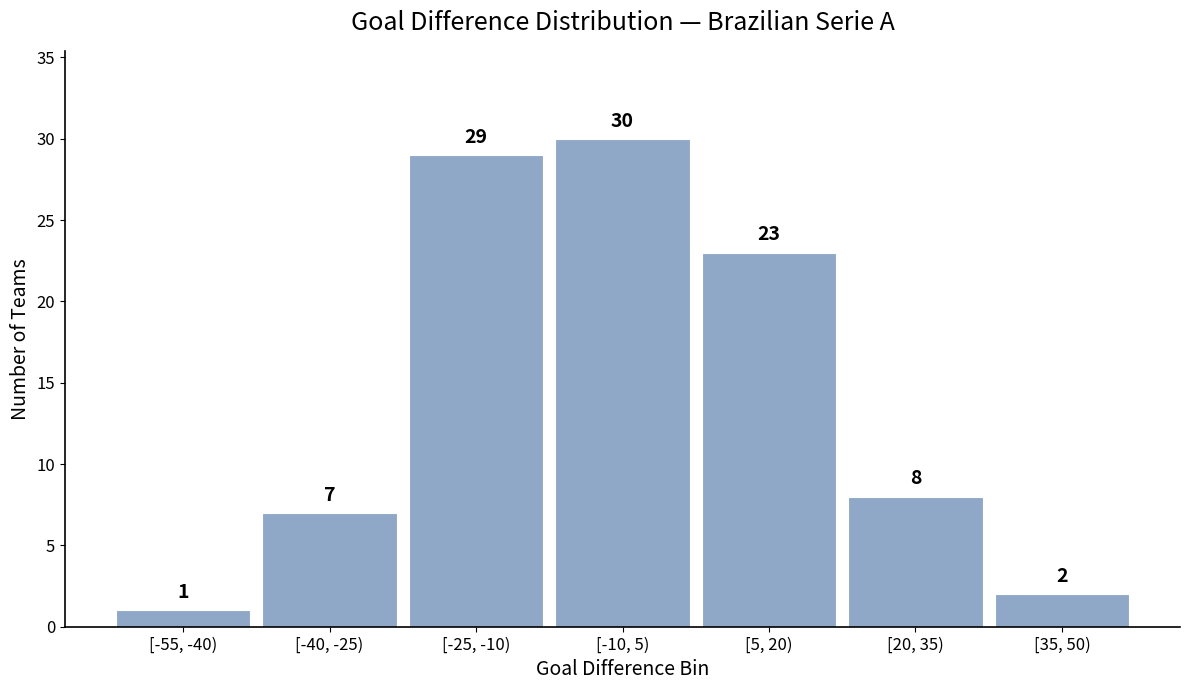

Reading right to left, what are all the values shown in this chart?

[35, 50)=2	[20, 35)=8	[5, 20)=23	[-10, 5)=30	[-25, -10)=29	[-40, -25)=7	[-55, -40)=1